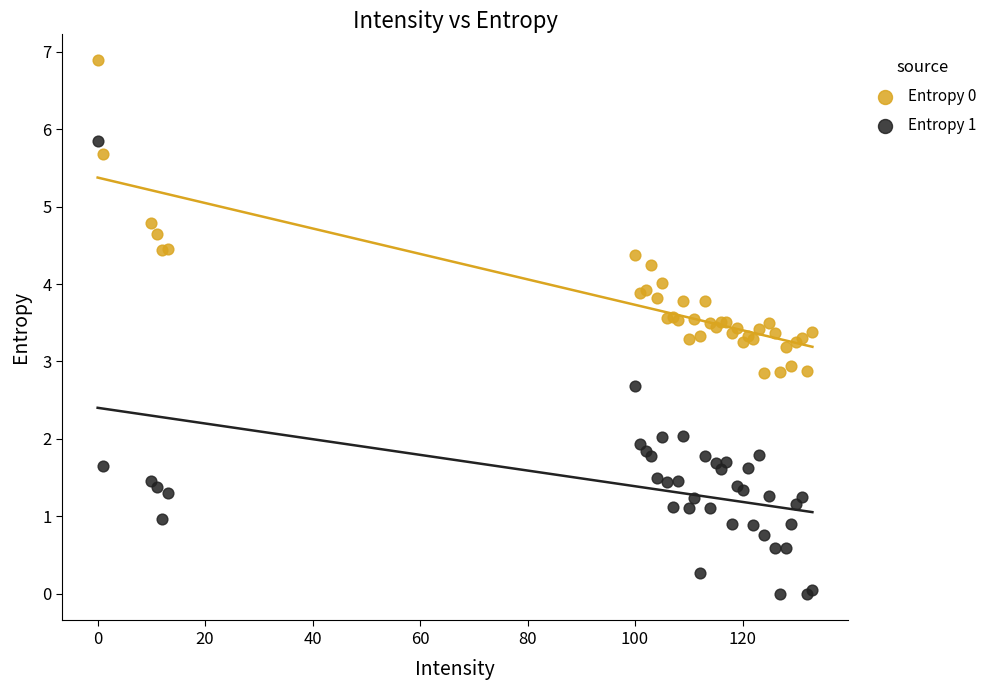

What is the X range (max minus min) for the scatter plot?

133.0